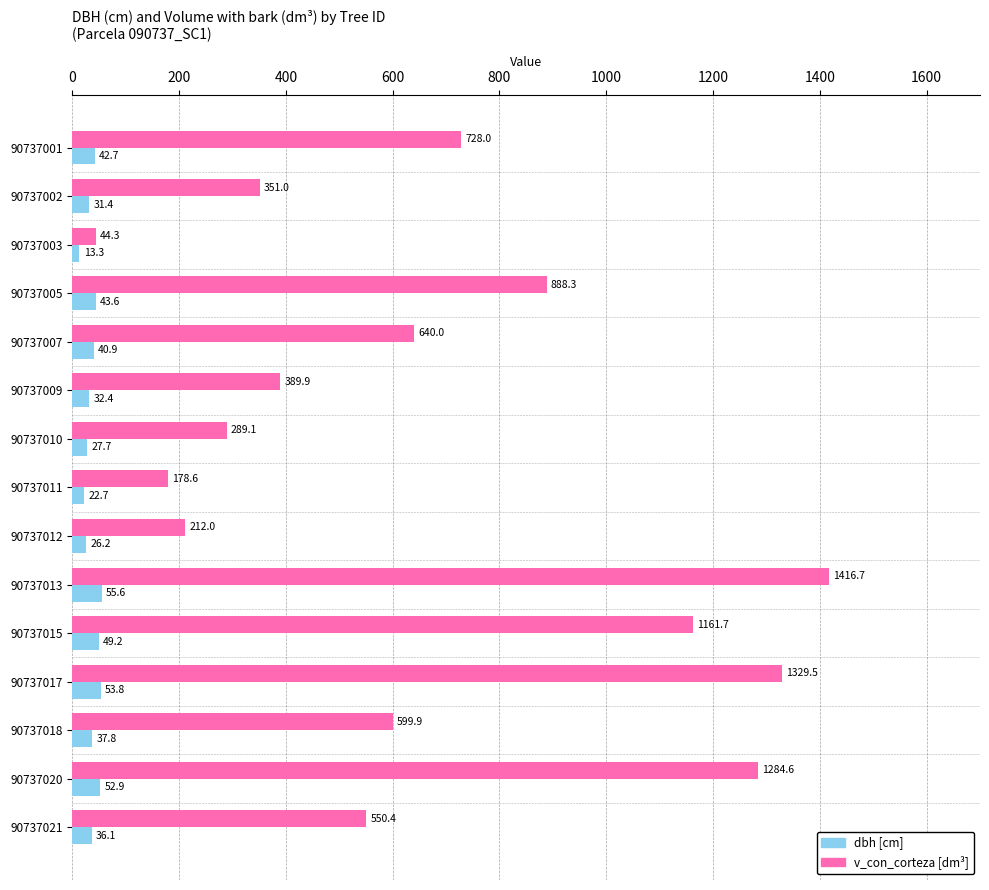

At which category is the sum across all series the highest?

90737013